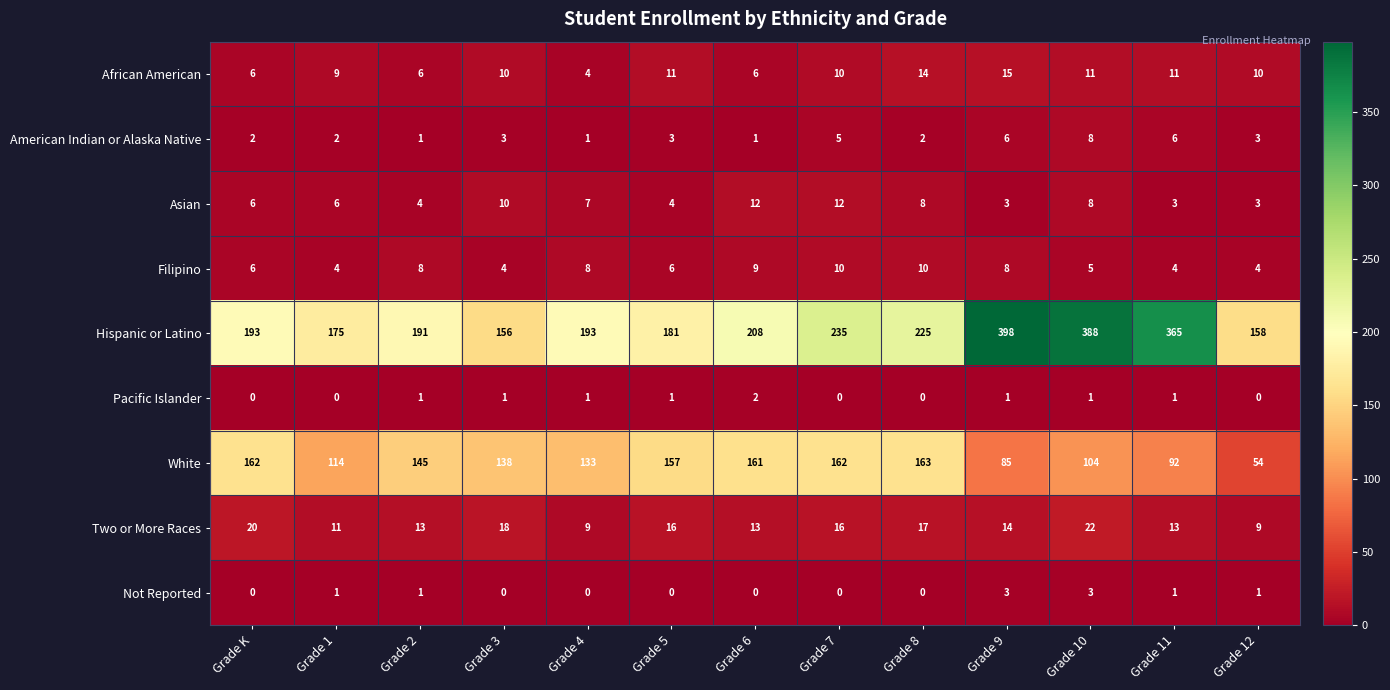

How many data points does each series have?

13